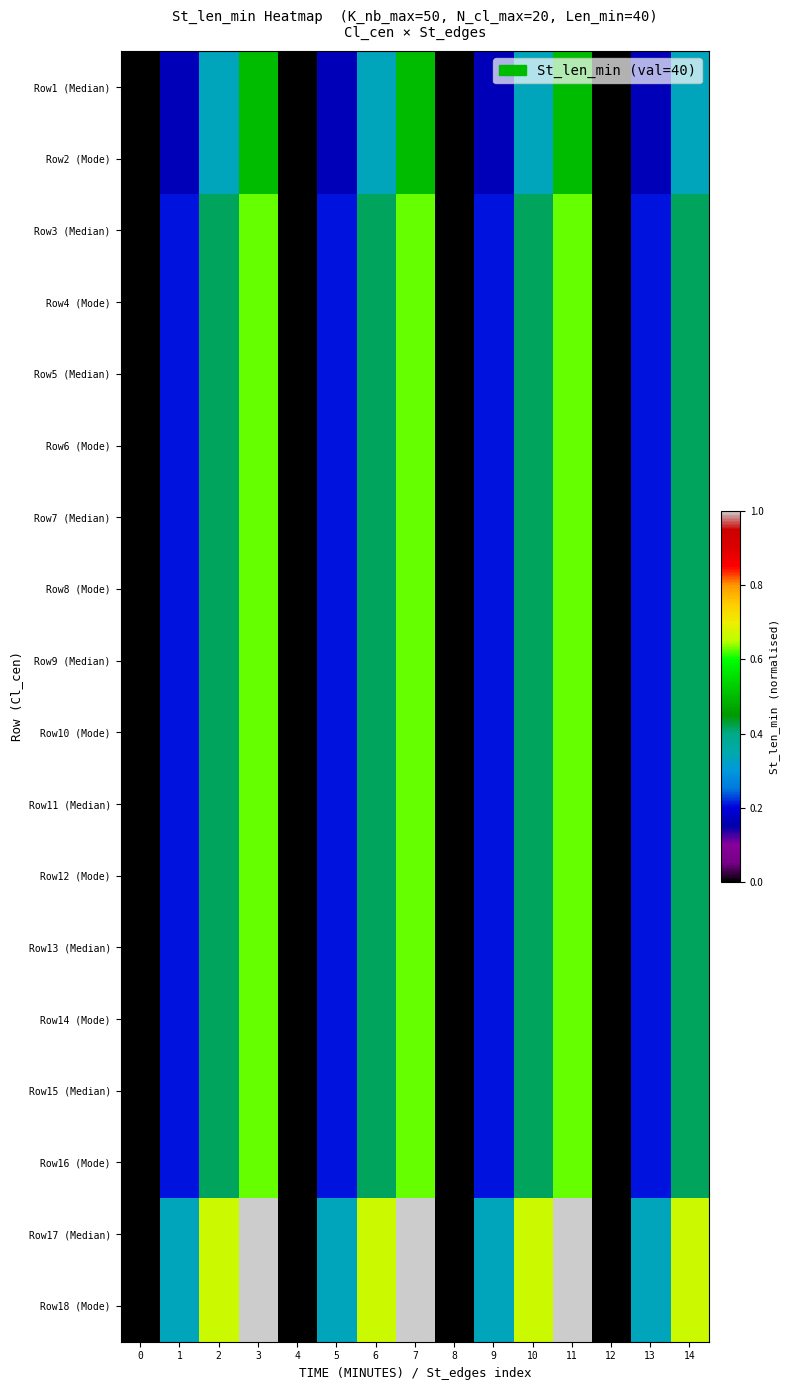

What is the total value across all series at 14?

7.8